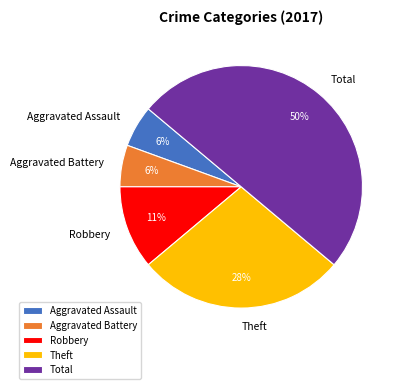

Between Aggravated Assault and Robbery, which is larger?

Robbery